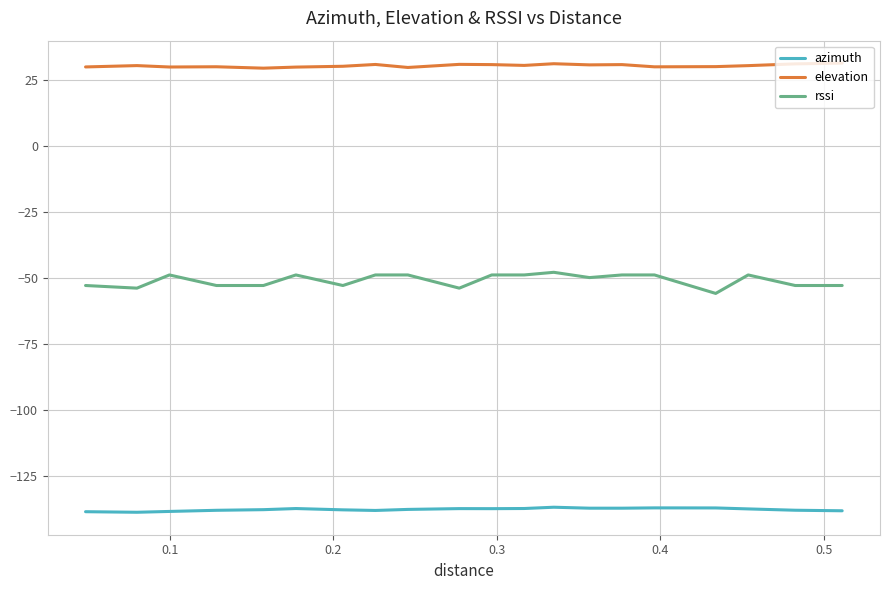

Which series has the largest range (max minus min)?

rssi